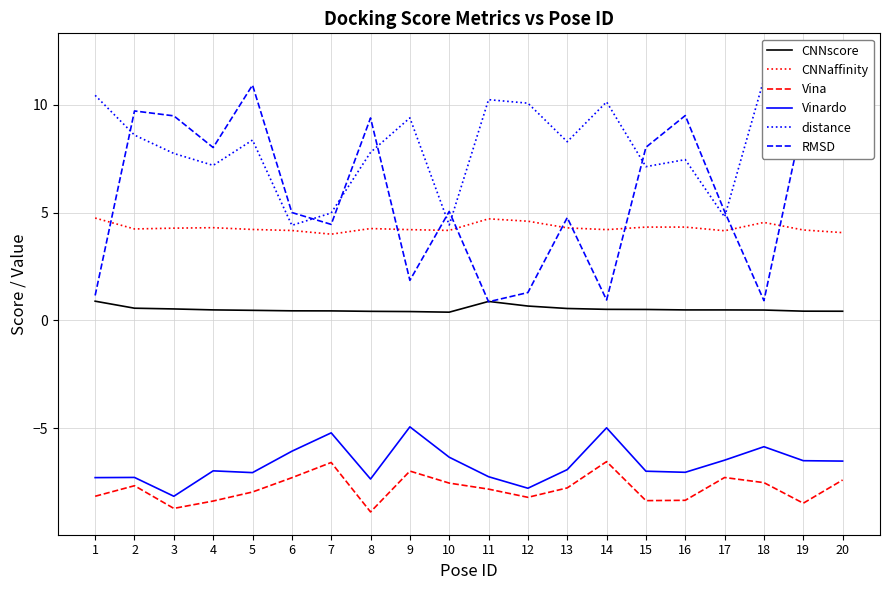

At which category is the sum across all series the highest?

20